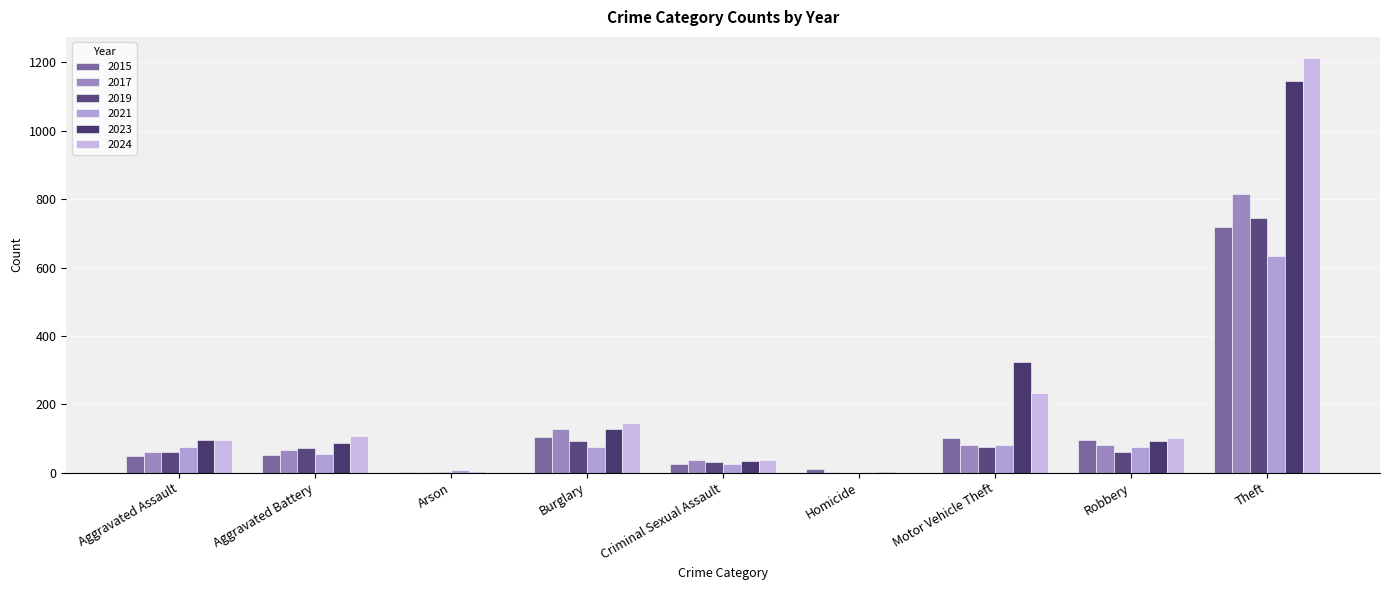

Is the value of 2024 at Aggravated Battery greater than the value of 2021 at Motor Vehicle Theft?

Yes